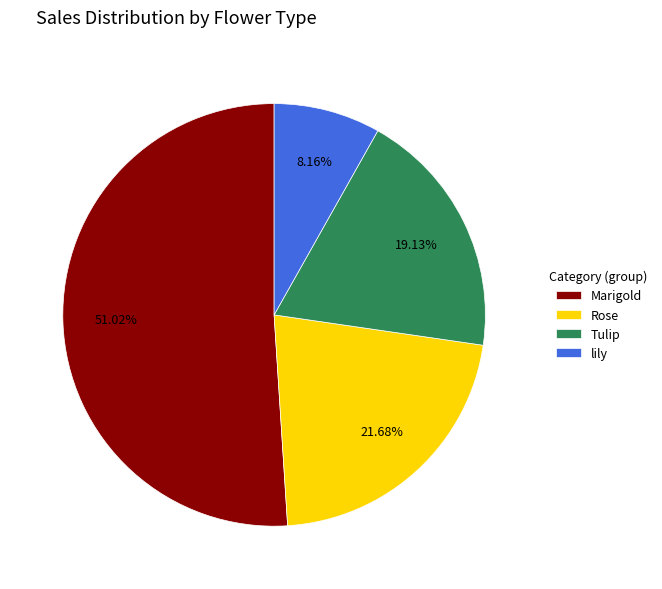

To the nearest percent, what is the combined percentage of lily and Marigold?

59%